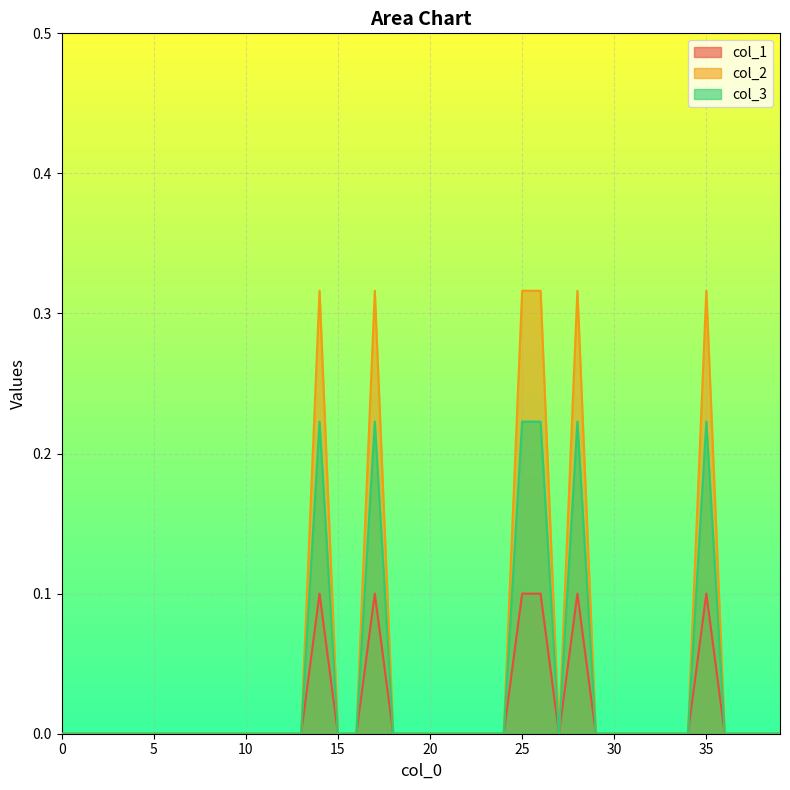

What are all the series names shown in the legend?

col_1, col_2, col_3